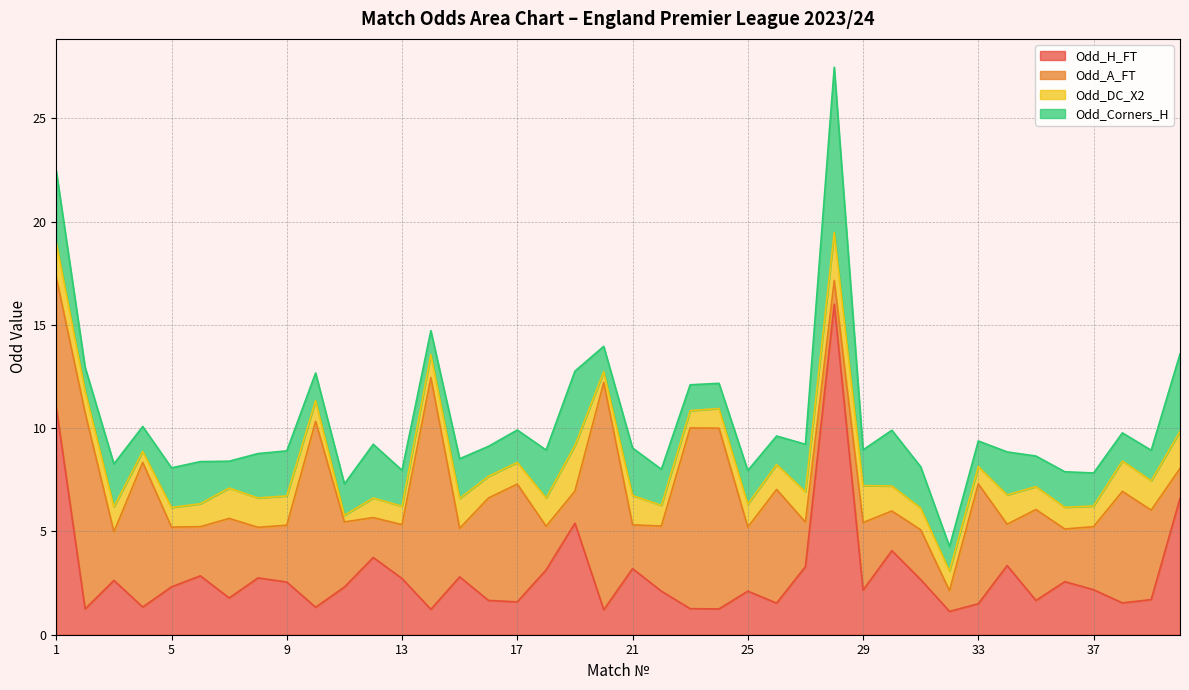

List the labels in order of Odd_Corners_H value, largest first.

28, 40, 19, 1, 30, 12, 18, 21, 27, 9, 8, 3, 34, 6, 31, 5, 15, 22, 13, 29, 36, 25, 37, 17, 11, 35, 39, 16, 26, 38, 10, 7, 23, 33, 20, 24, 4, 32, 14, 2